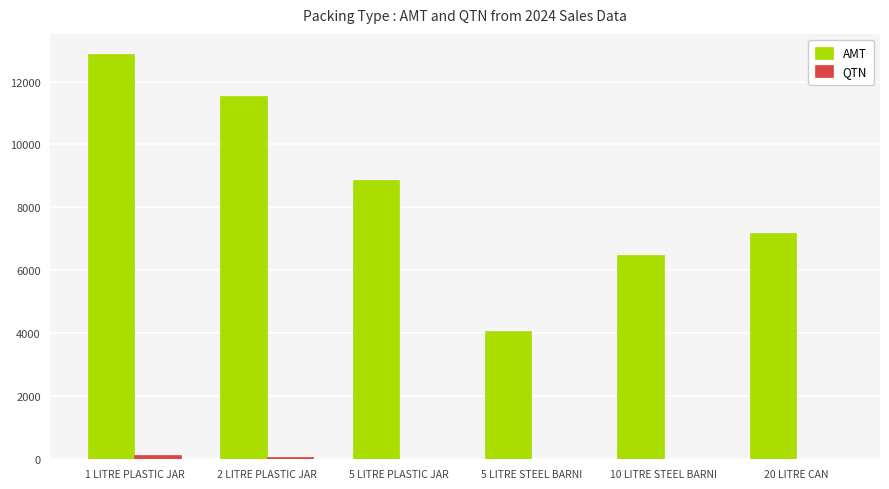

Between 1 LITRE PLASTIC JAR and 20 LITRE CAN, which series saw the biggest shift?

AMT